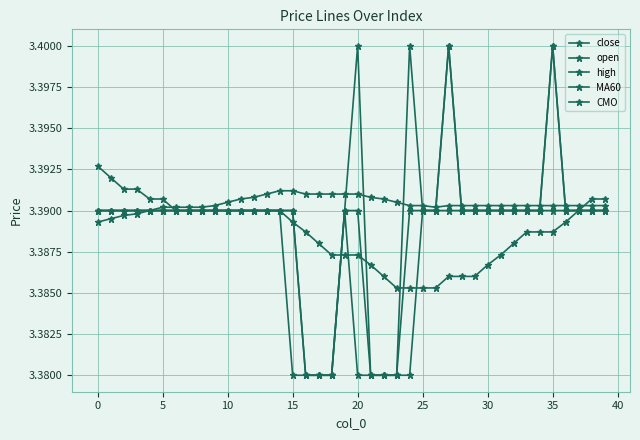

True or false: high has more than 1 points higher than both neighbors.

True